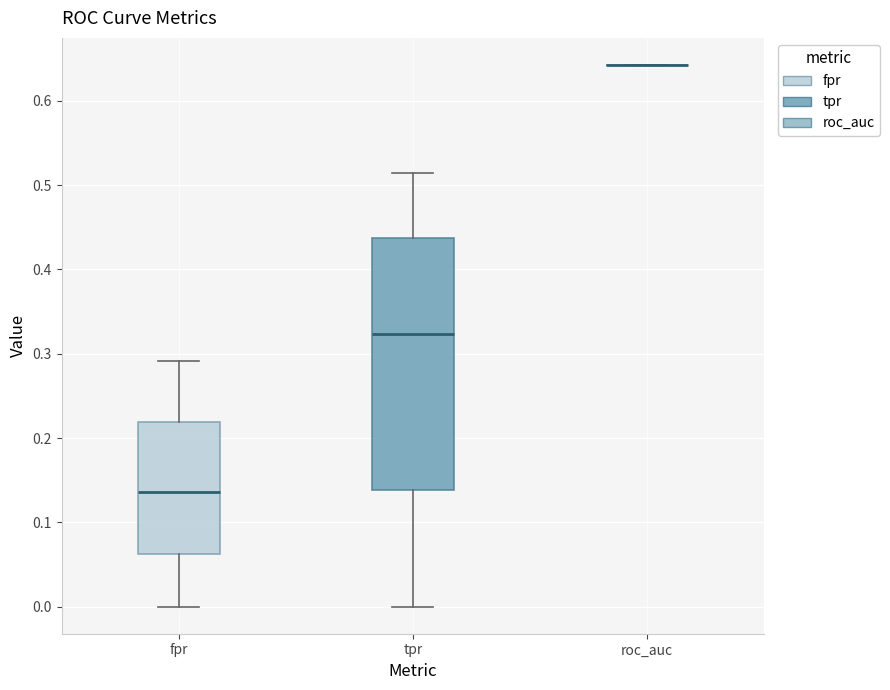

Where is the lower edge of the box for tpr on the y-axis? The values are not printed on the chart, so give them approximately, as read against the axis.

0.14